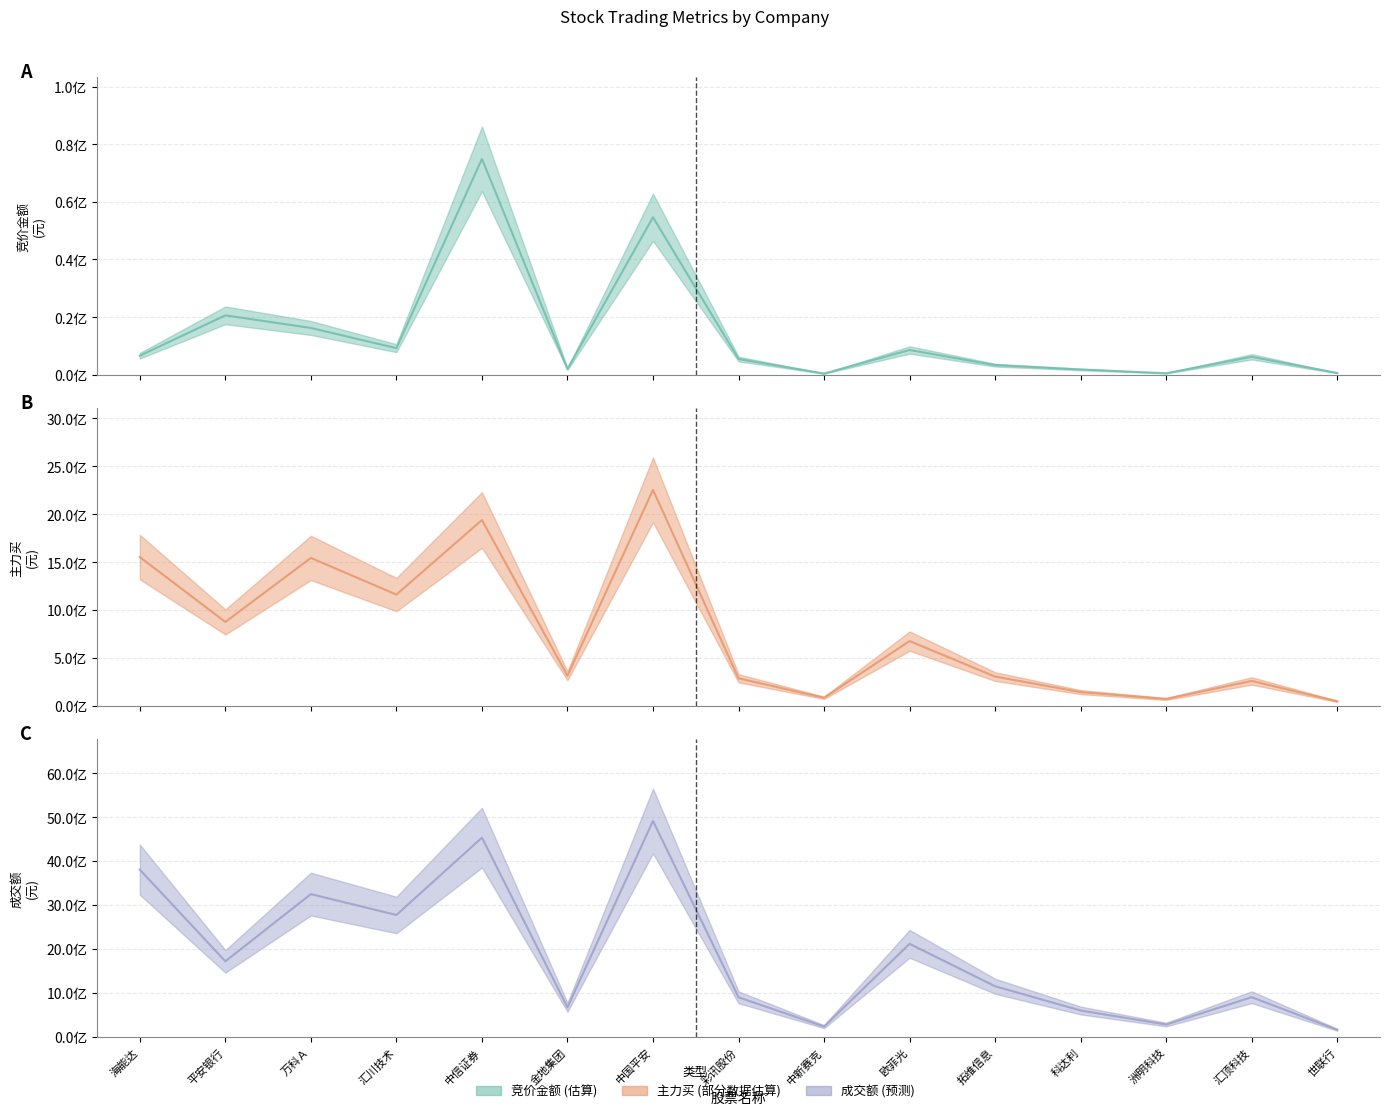

Where is the first local minimum for 竞价金额 (中值)?

汇川技术